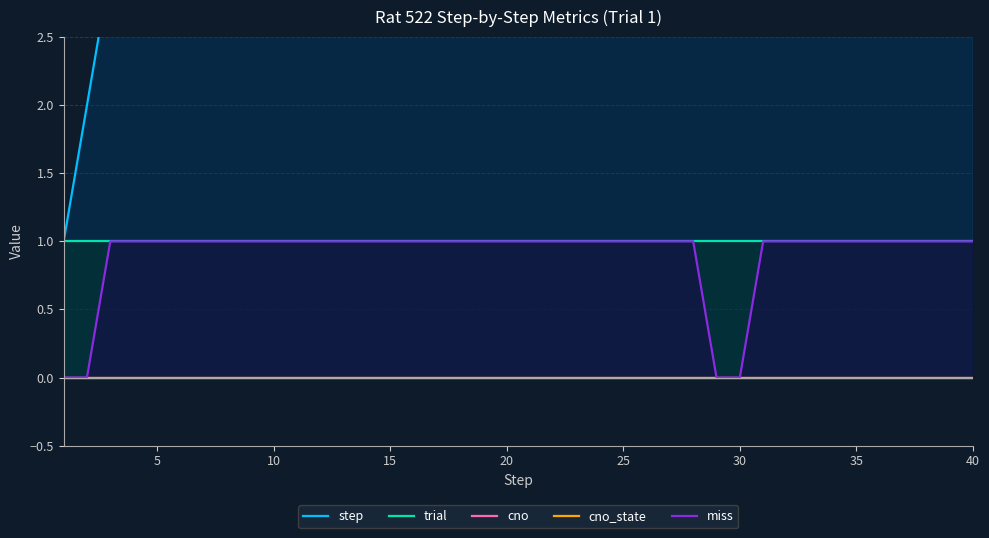

How many data points in step are less than 21?

20